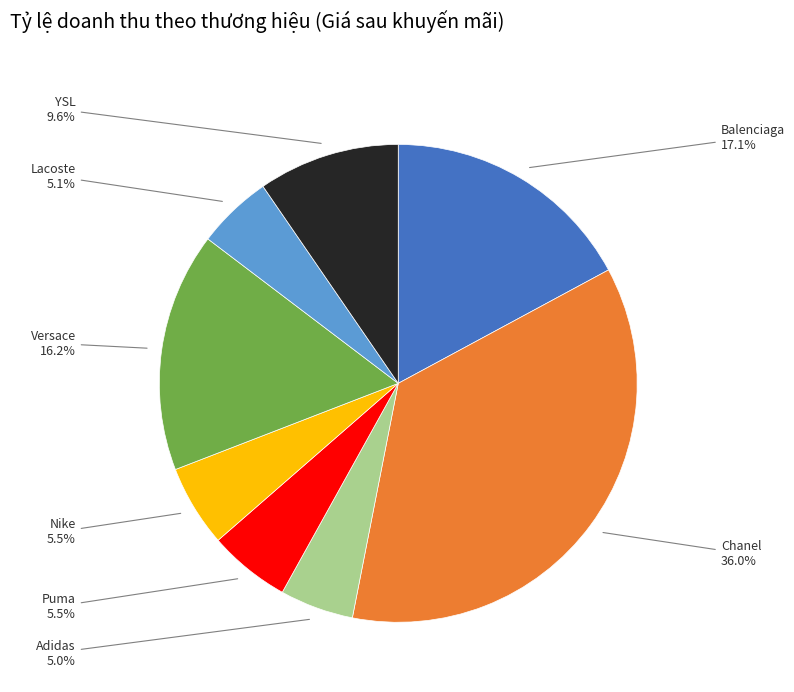

Is there any slice that represents more than half of the pie?

No